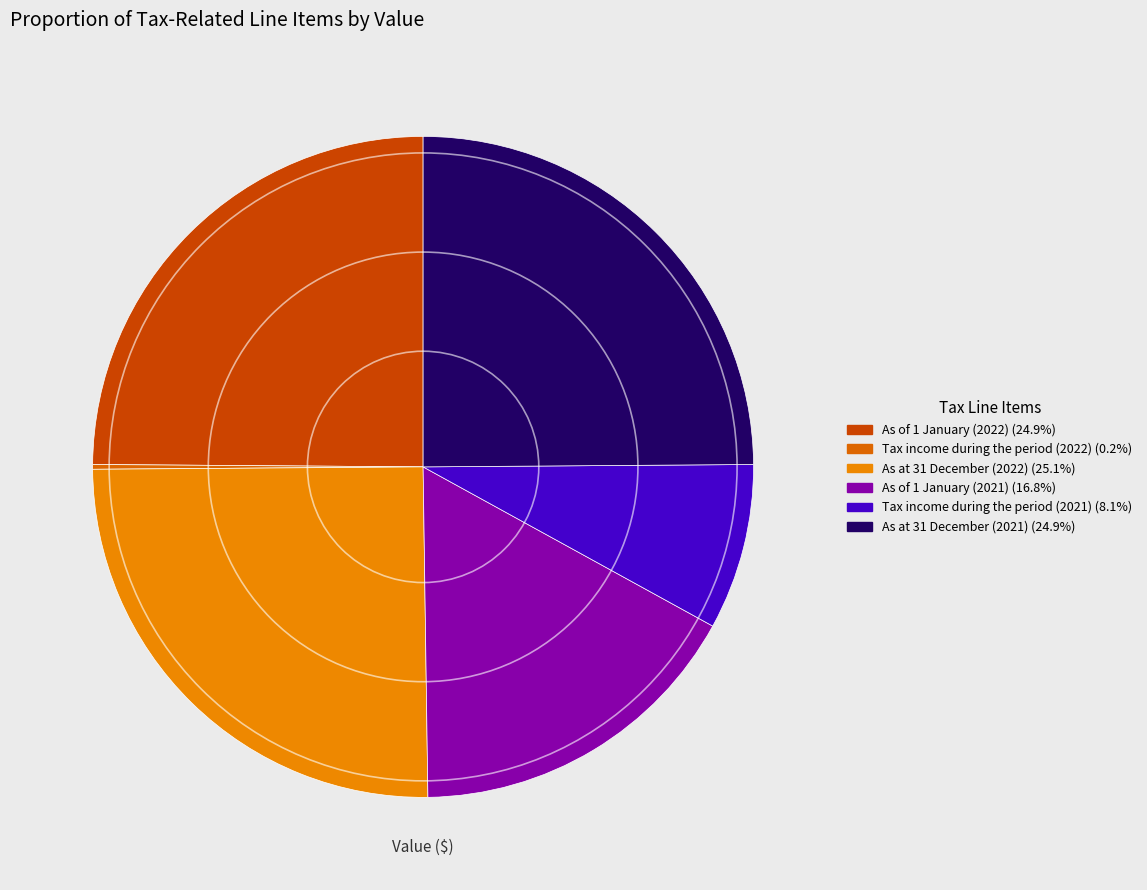

What is the ratio of the value at As of 1 January (2022) to the value at Tax income during the period (2021)?

3.1